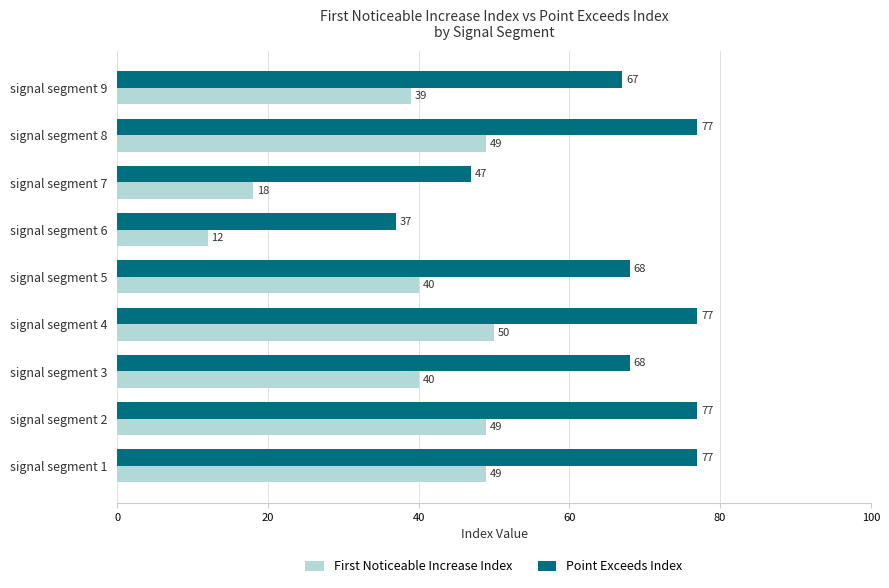

What is the average value of the First Noticeable Increase Index series?

38